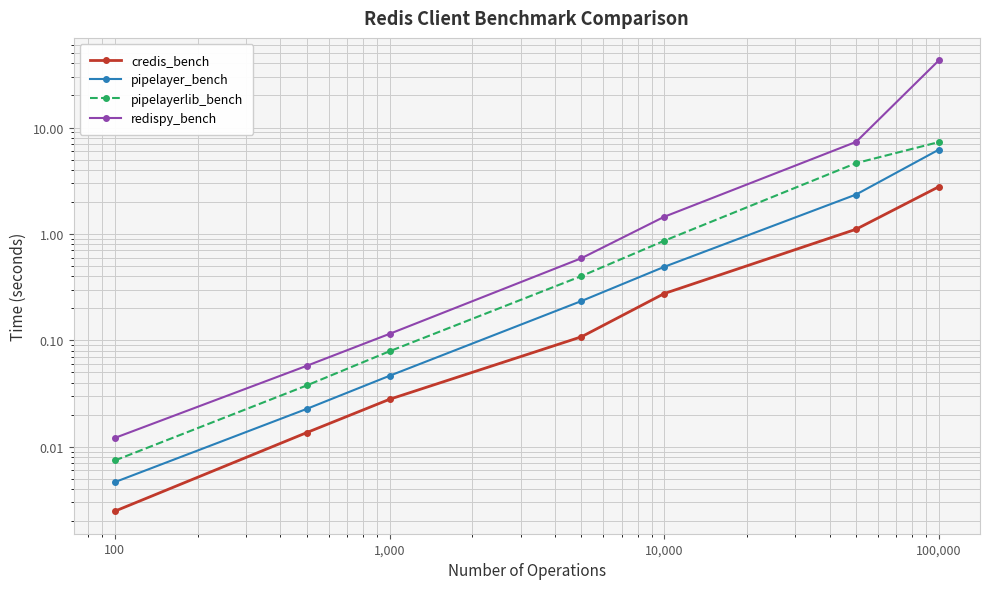

True or false: pipelayerlib_bench has a value of 0.1 at 1,000.

False